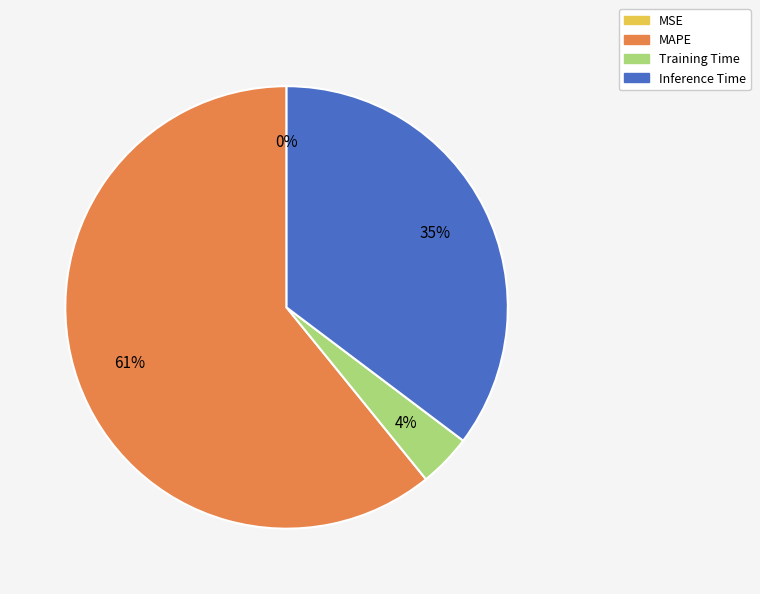

To the nearest percent, what is the difference between the largest and smallest slice percentages?

61%